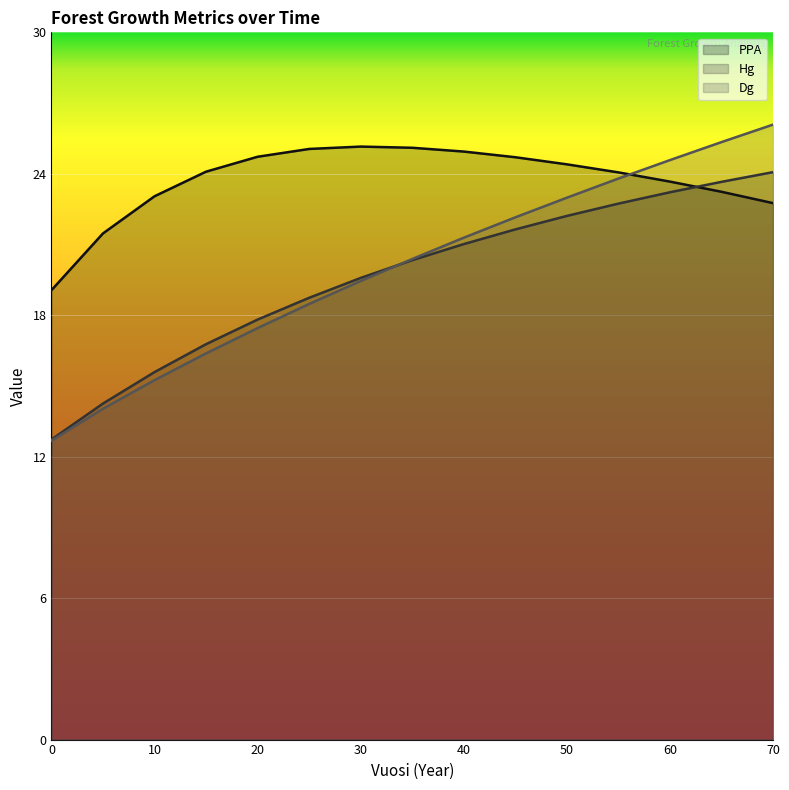

True or false: Dg and PPA intersect in this chart.

True